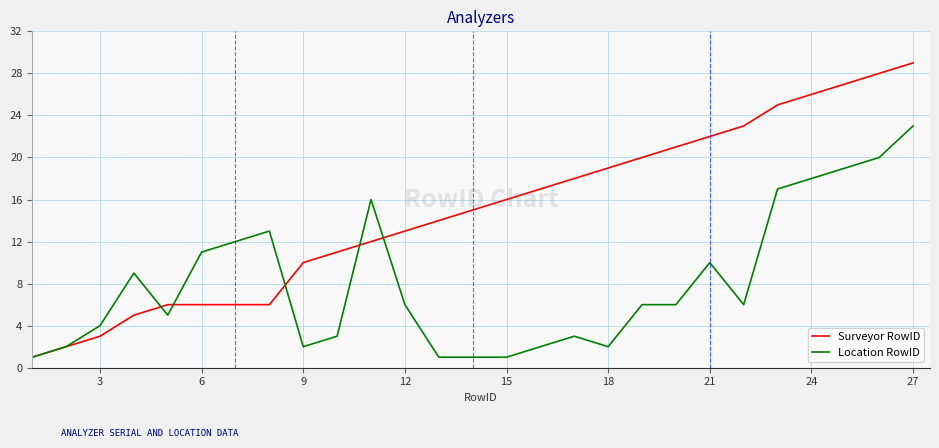

What is the highest value of the Location RowID series?

23